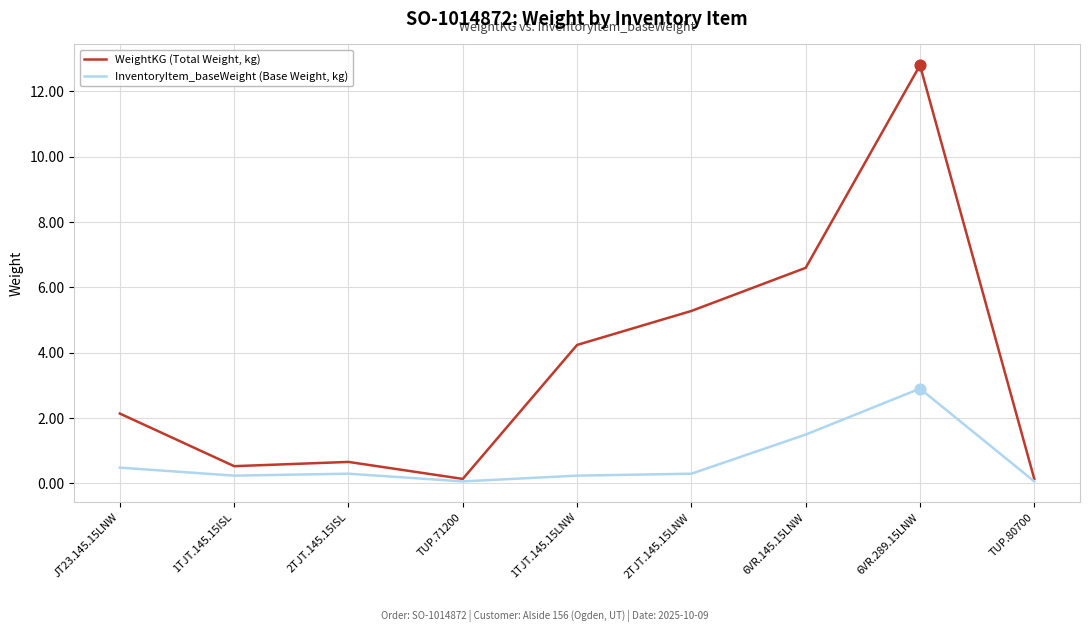

At which category is the sum across all series the highest?

6VR.289.15LNW